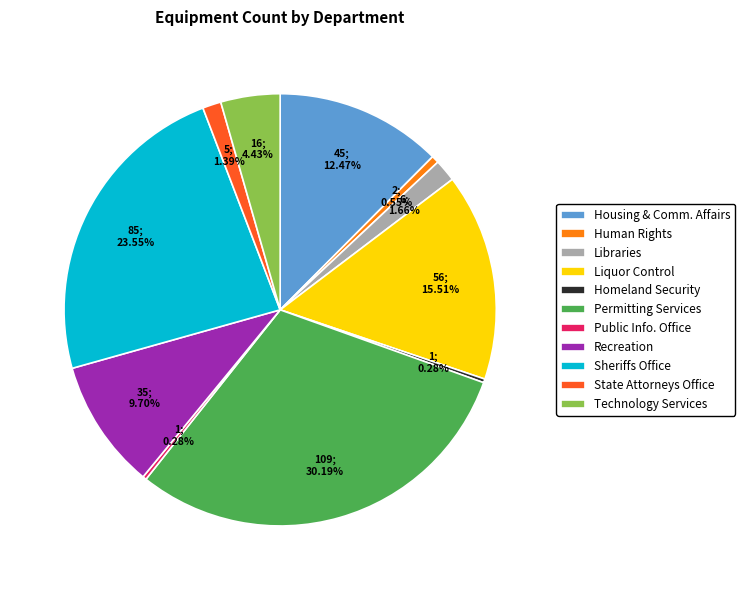

Which category has the biggest portion of the pie?

Permitting Services